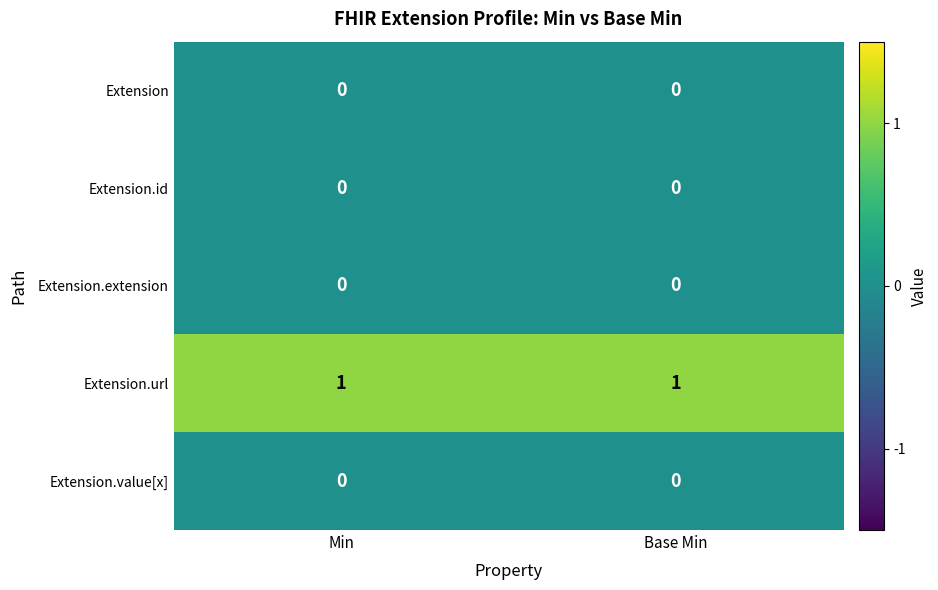

Which series has the largest total across all categories?

Extension.url